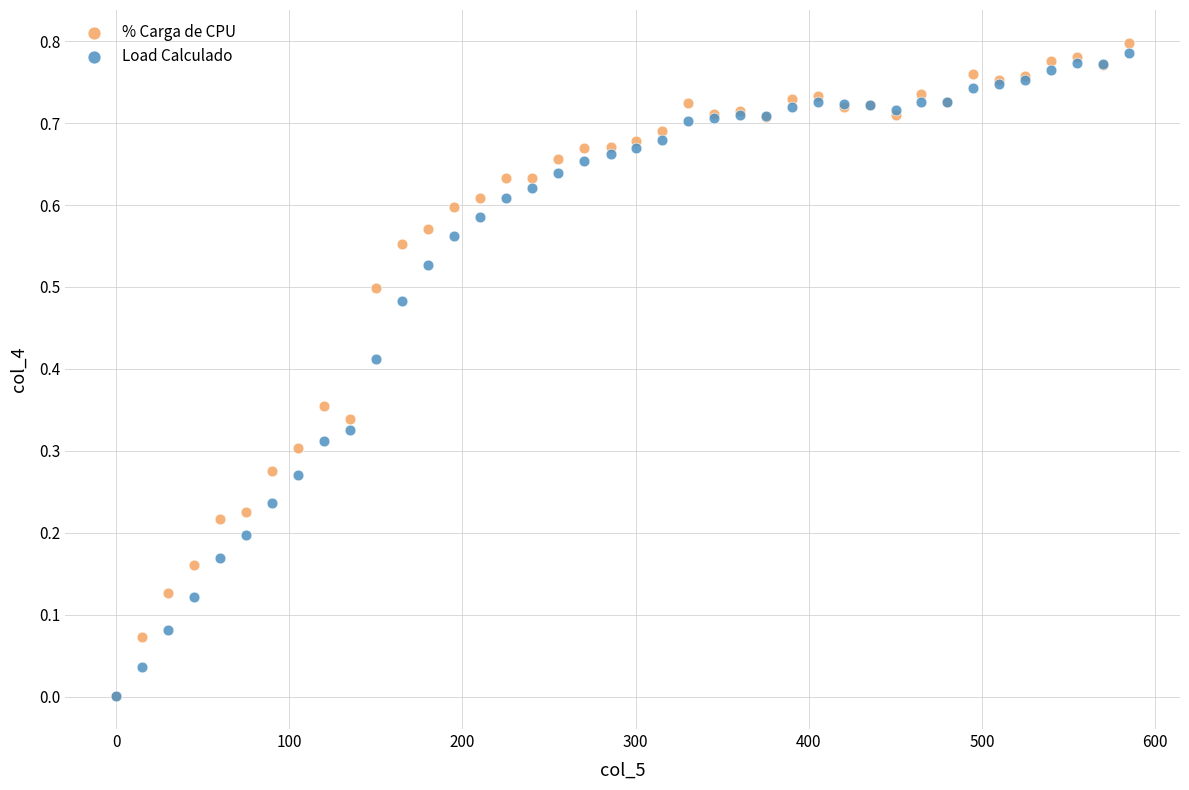

Which series contains the highest Y value?

% Carga de CPU